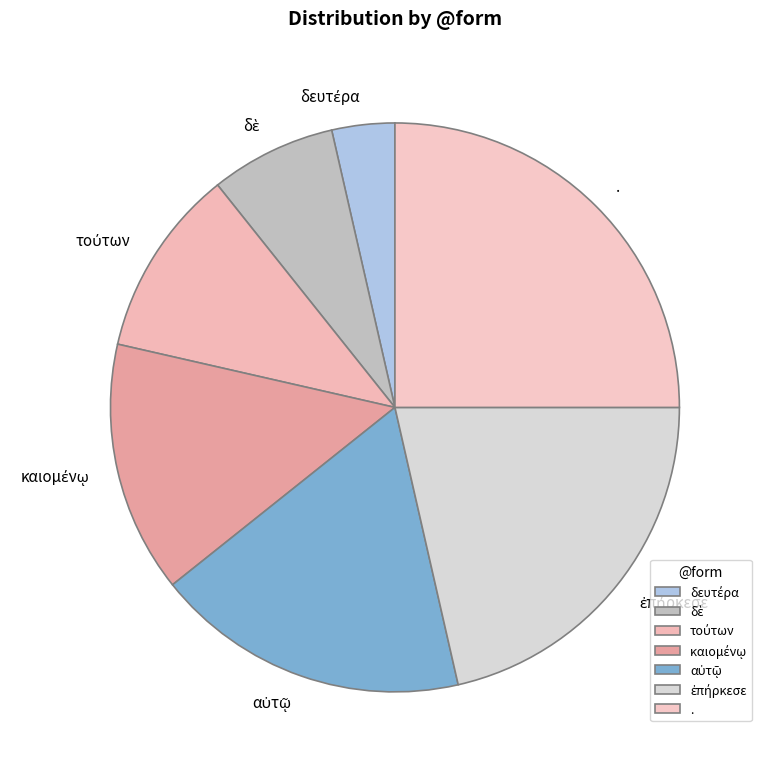

What is the largest slice in the pie chart?

.